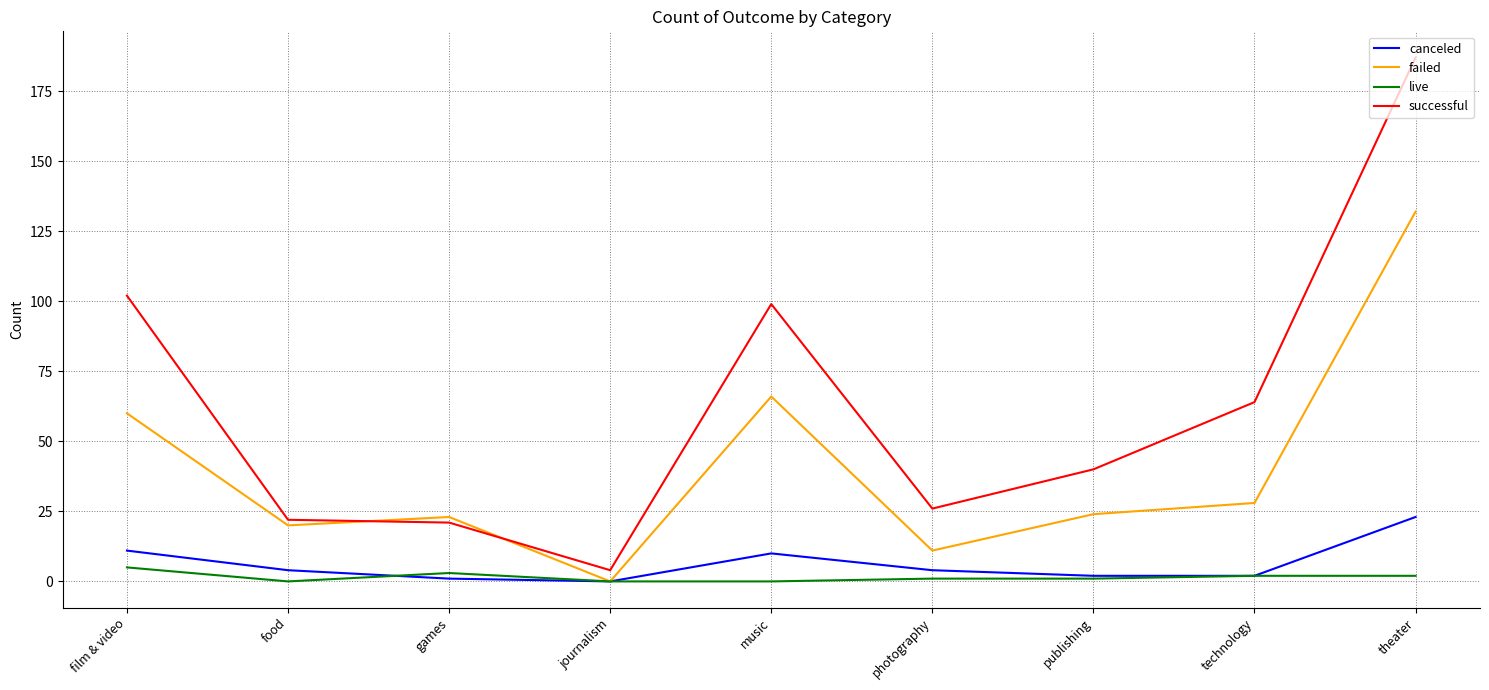

At which category is the sum across all series the highest?

theater